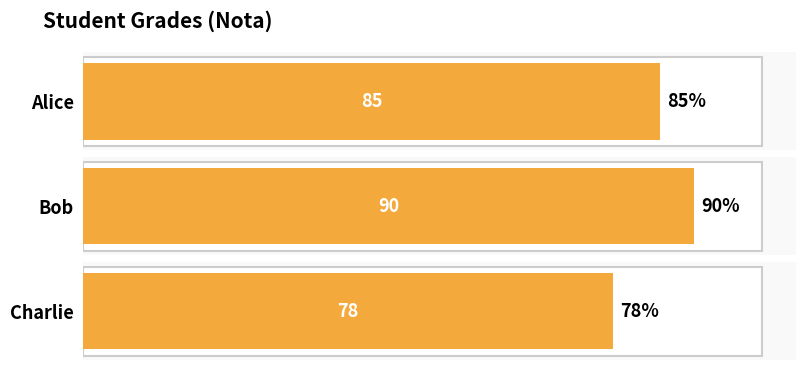

The value at Bob is 148. True or false?

False